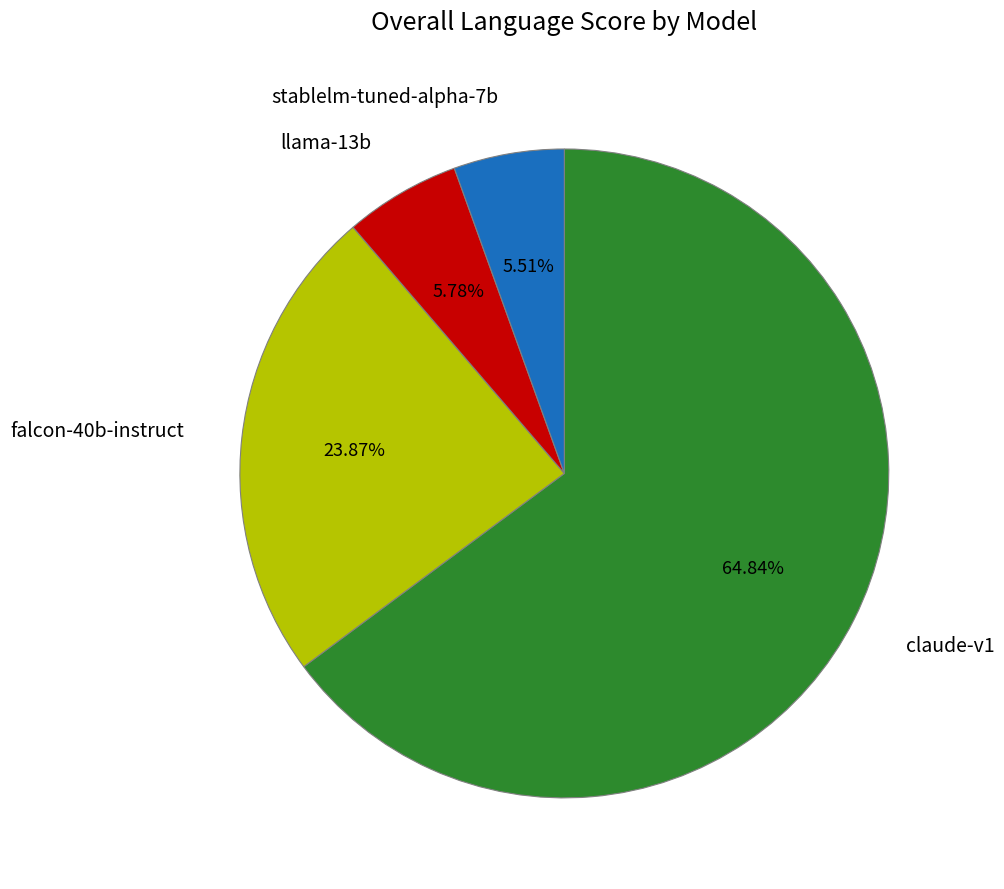

How many slices are in this pie chart?

4